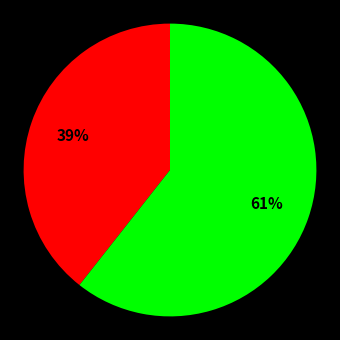

Is there a majority slice in this chart?

Yes